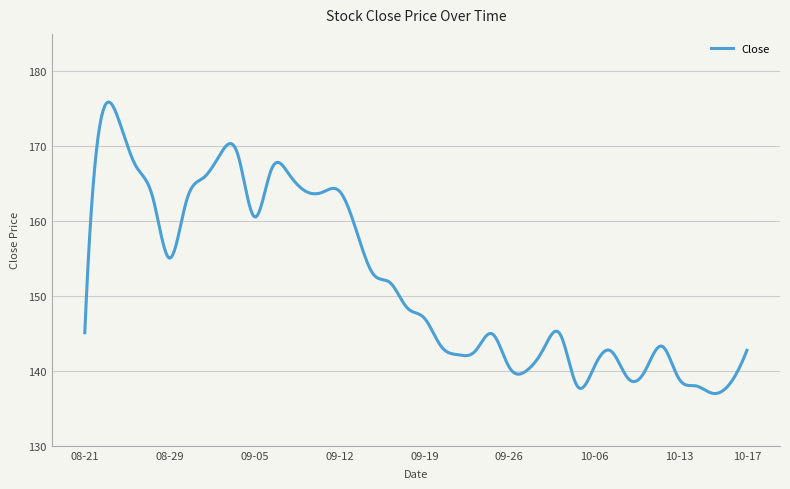

What is the greatest value displayed?

175.9